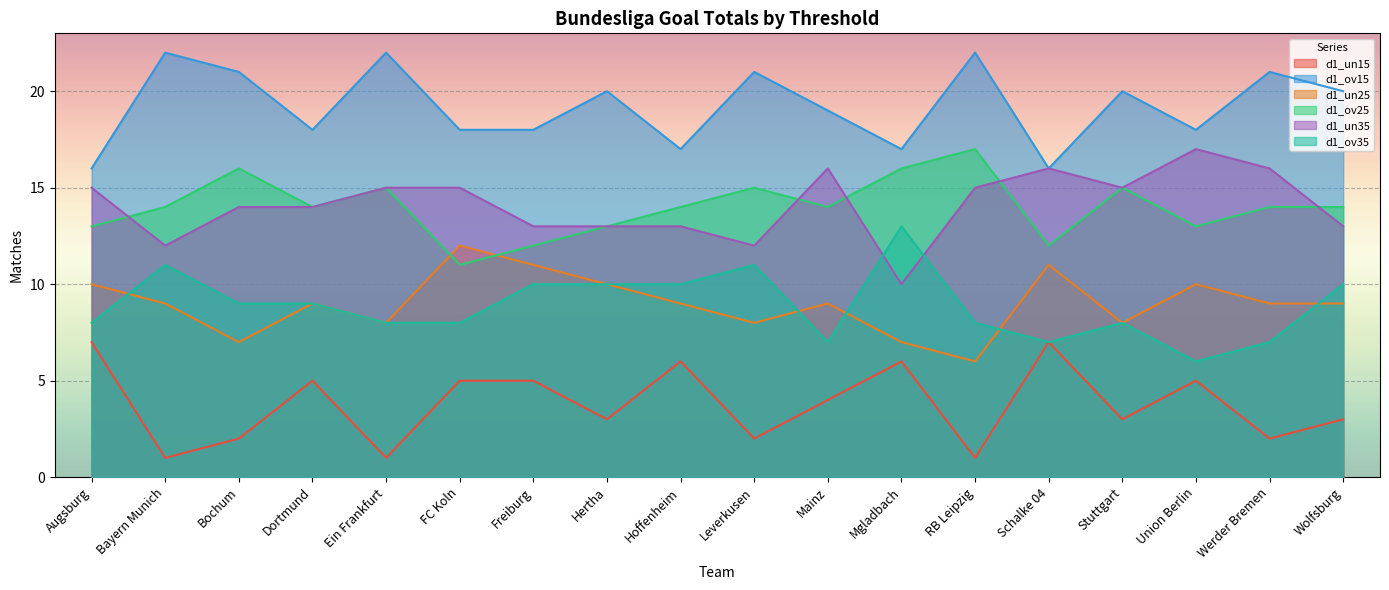

Does the chart display data point markers on the line(s)?

No